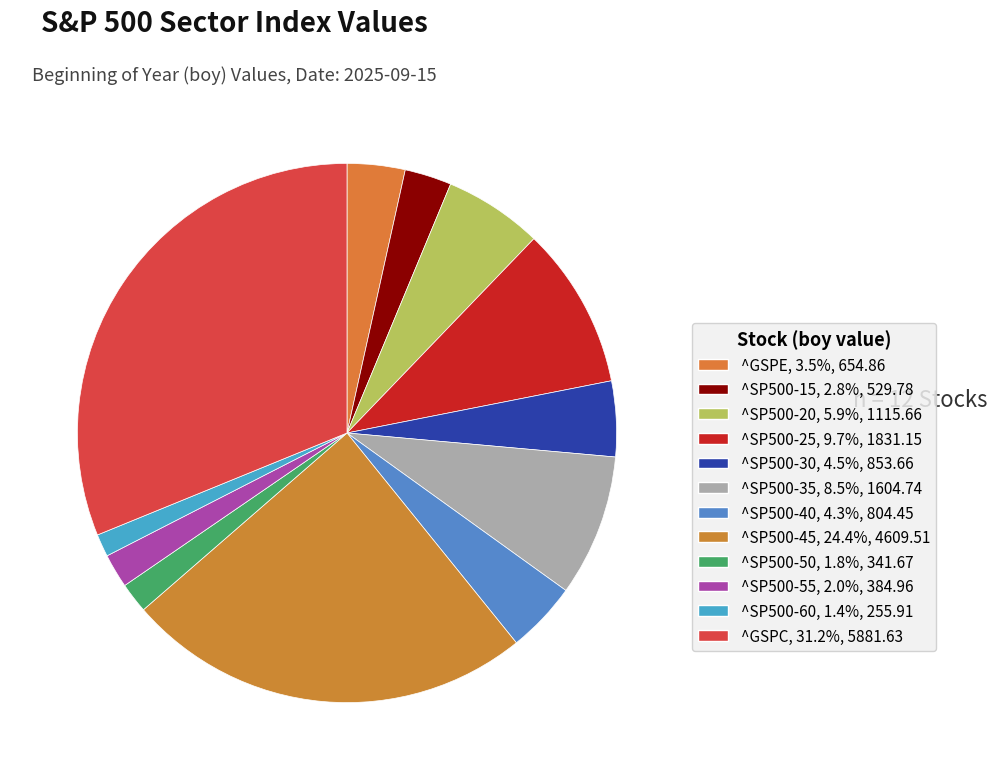

What is the total percentage of ^SP500-50 and ^SP500-30?

6.3%